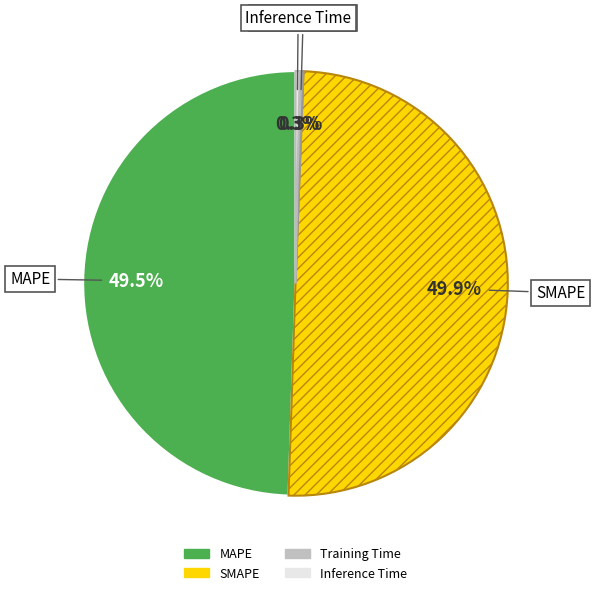

What percentage do Training Time and SMAPE together represent?

50.2%